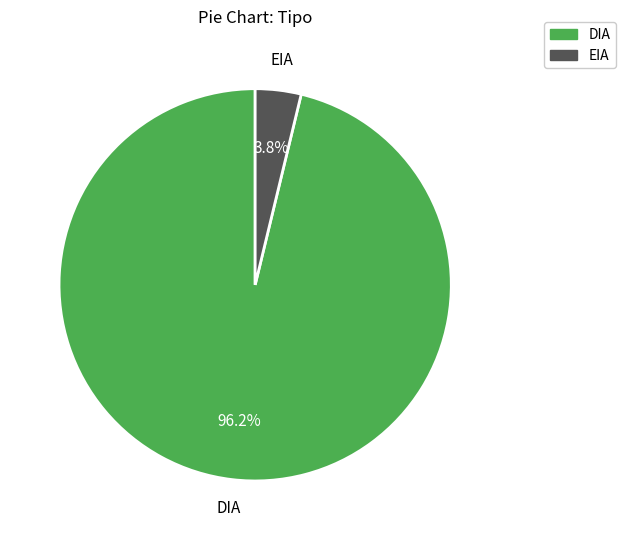

Between DIA and EIA, which is larger?

DIA